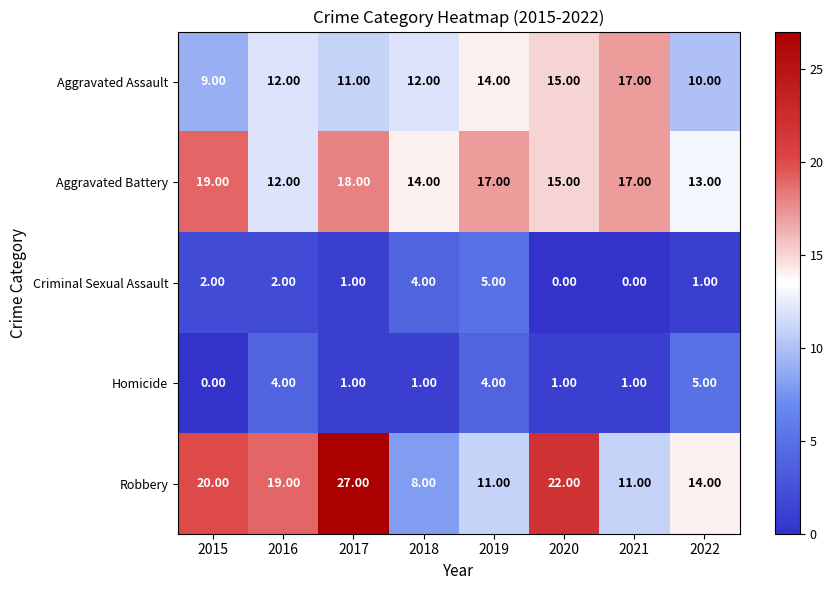

Is the value of Aggravated Assault at 2016 greater than the value of Aggravated Battery at 2020?

No